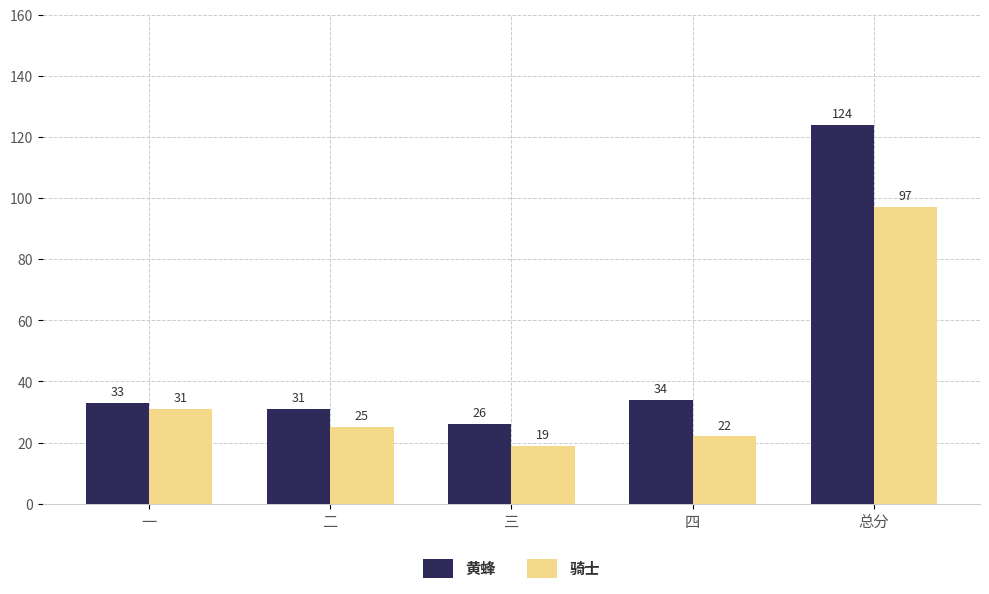

List the series in order of their overall mean, lowest first.

骑士, 黄蜂